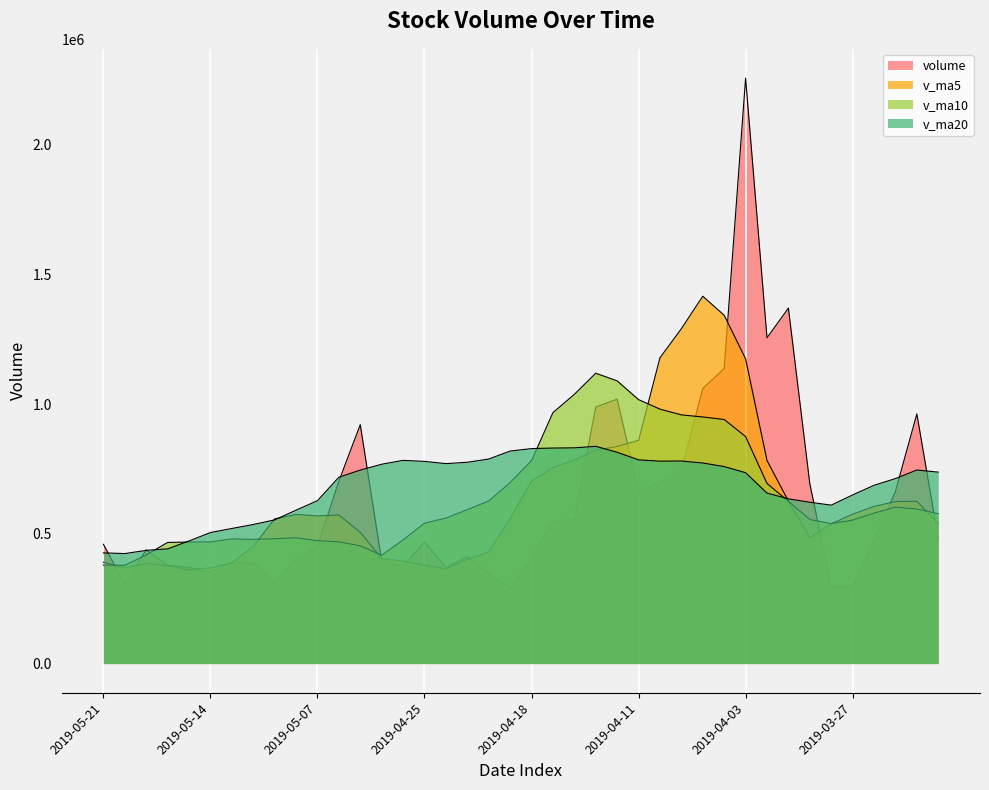

Which has a higher value, 2019-05-17 or 2019-04-30?

2019-04-30